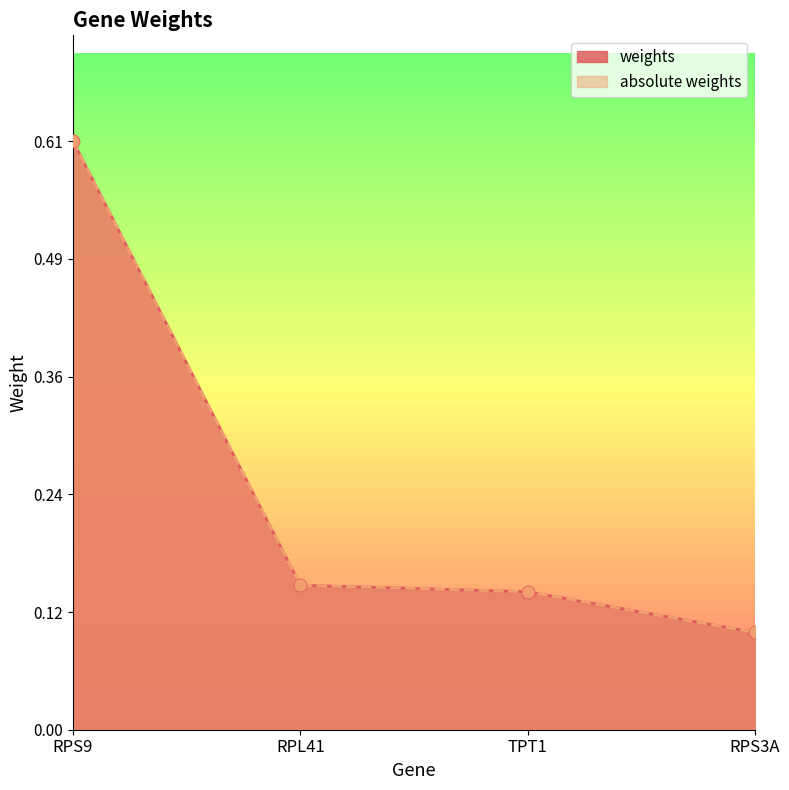

Which series contains the highest Y value?

weights